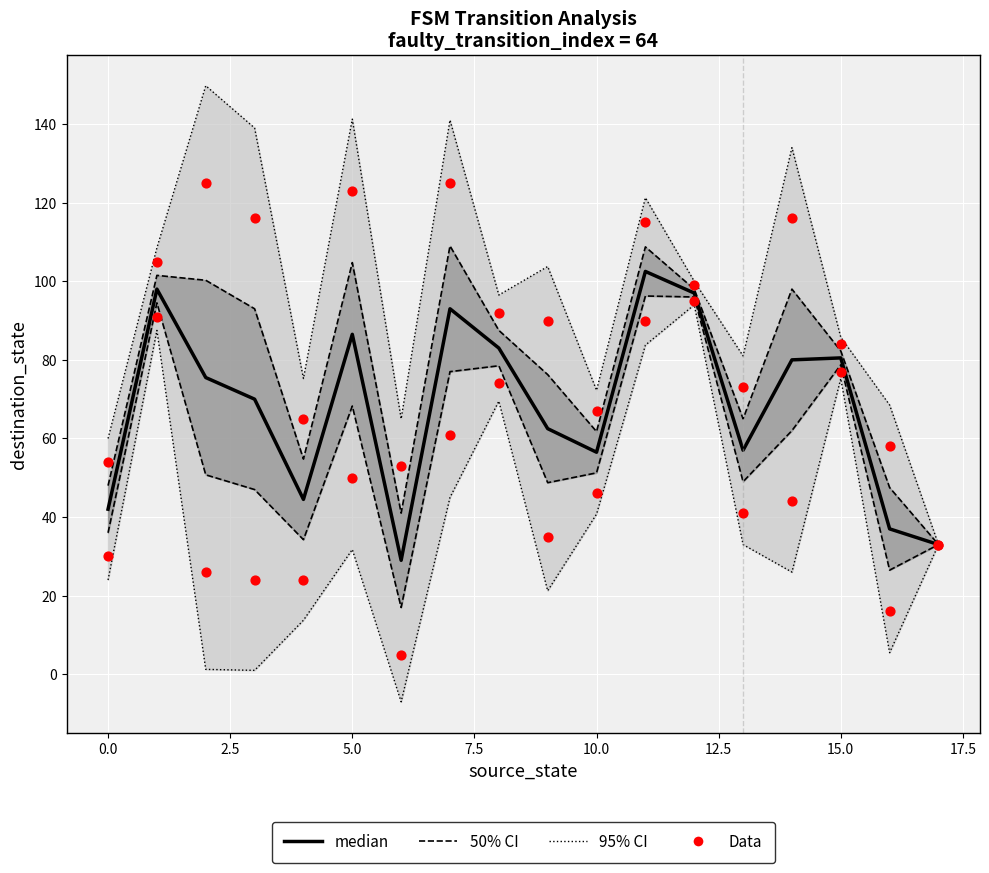

Which series has the widest spread of Y values?

destination_state